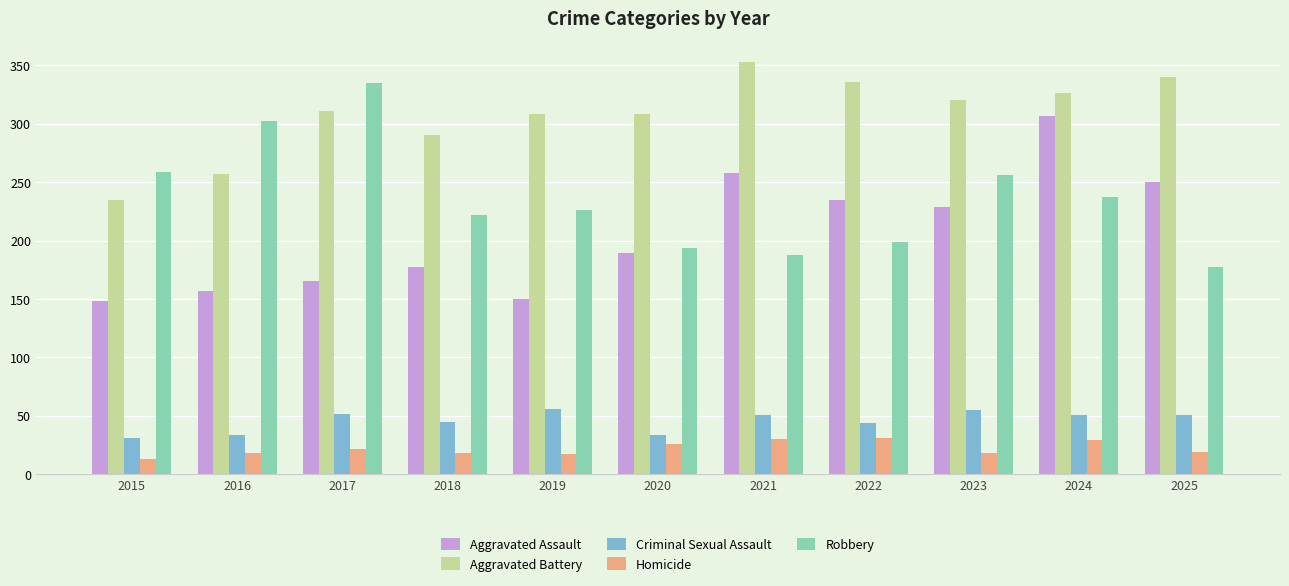

List the series in order of their peak value, highest first.

Aggravated Battery, Robbery, Aggravated Assault, Criminal Sexual Assault, Homicide